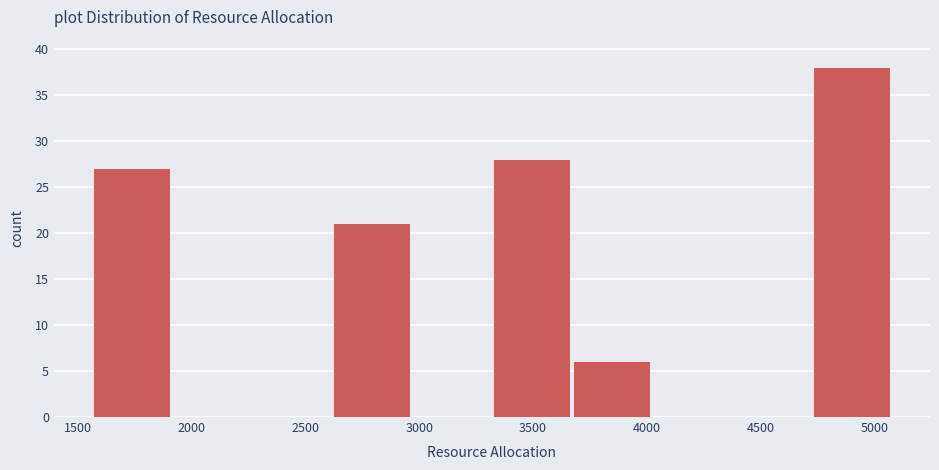

Over which range of the x-axis is the bar tallest?

4750 to 5100